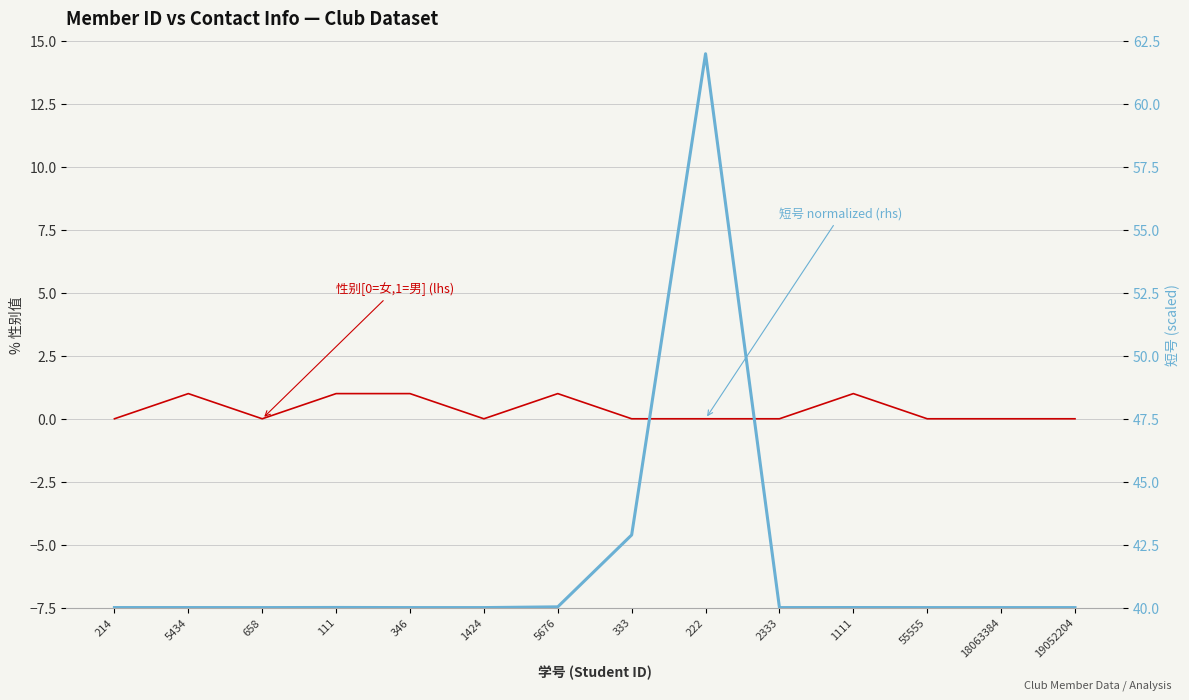

Where is the first local minimum for 短号 (normalized, rhs)?

658